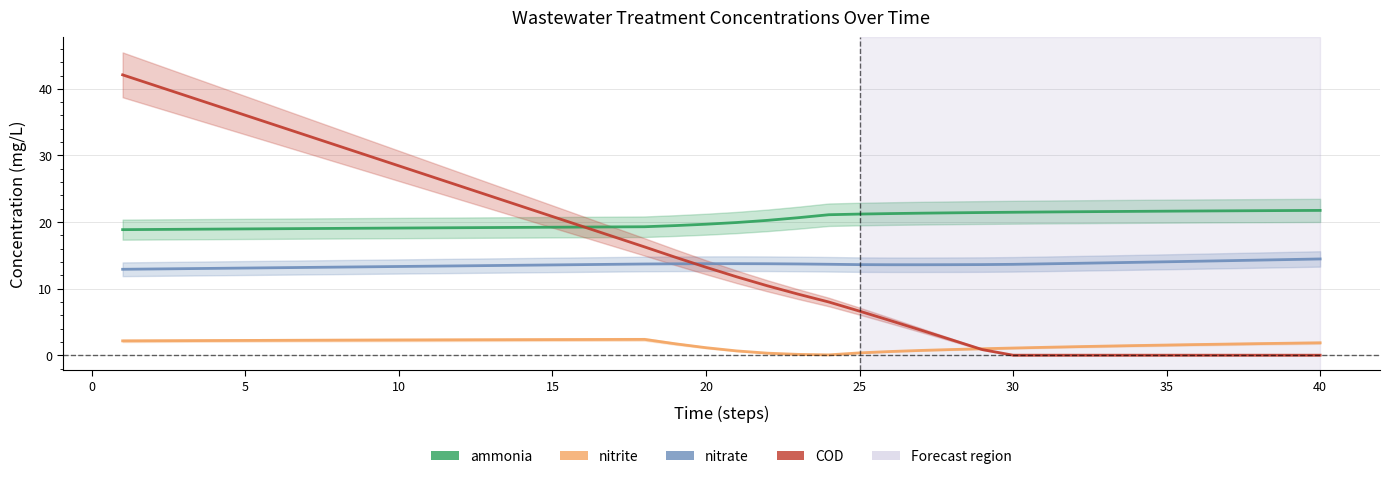

At how many categories does at least one series exceed 13?

40